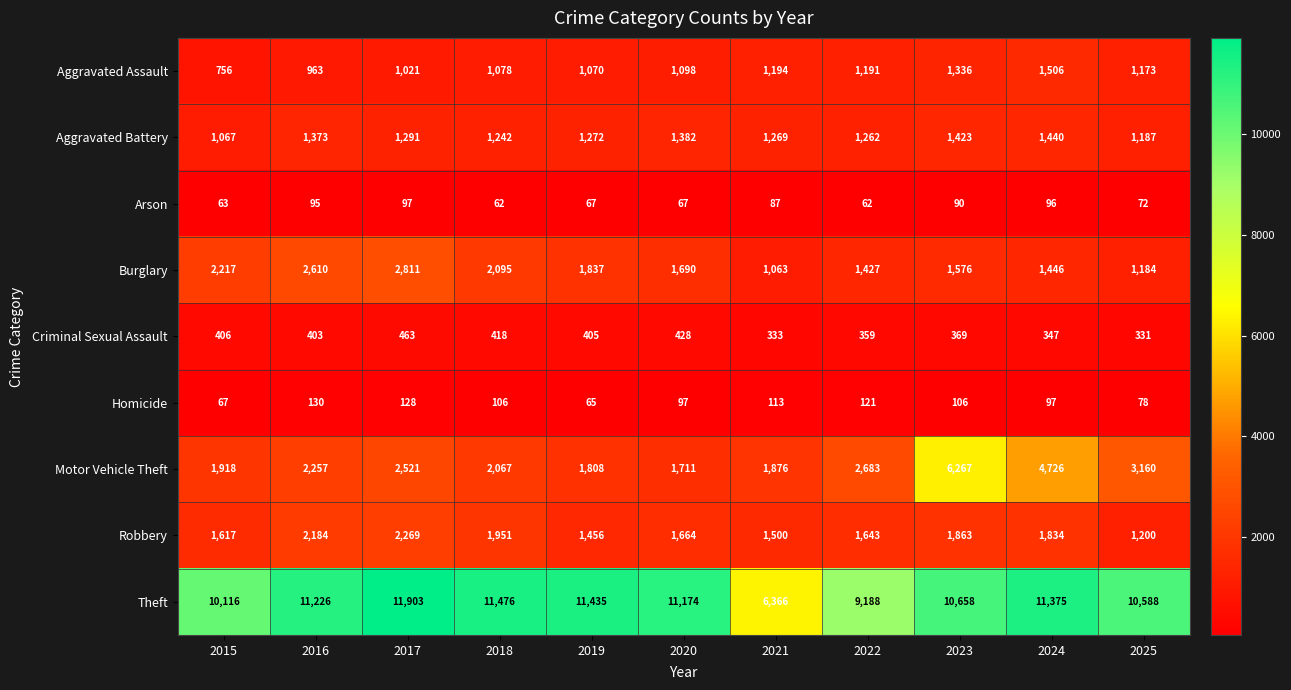

The Burglary series shows 1184 at 2025. True or false?

True